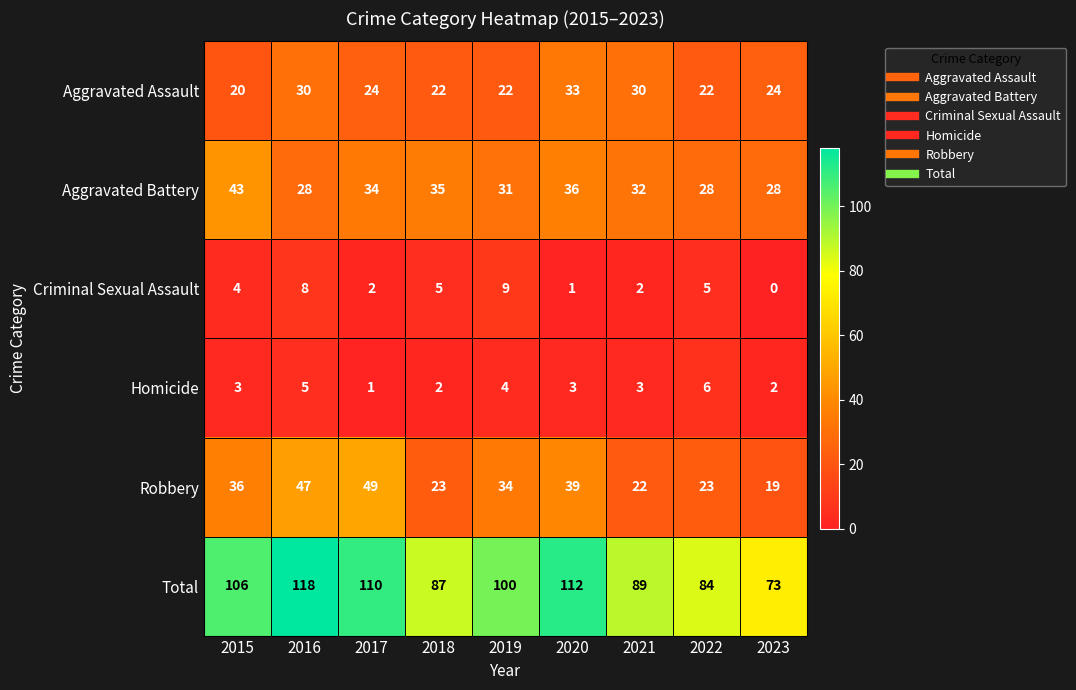

What is the total value across all series at 2021?

178